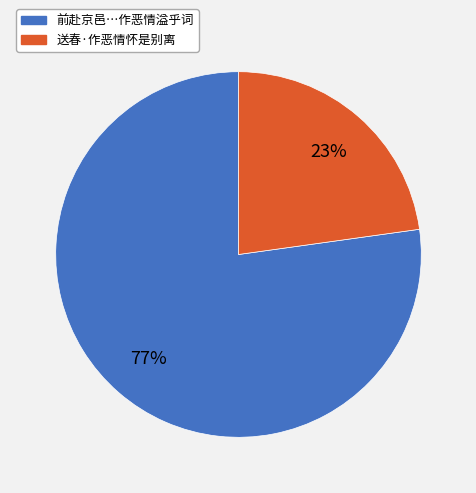

Is there any slice that represents more than half of the pie?

Yes